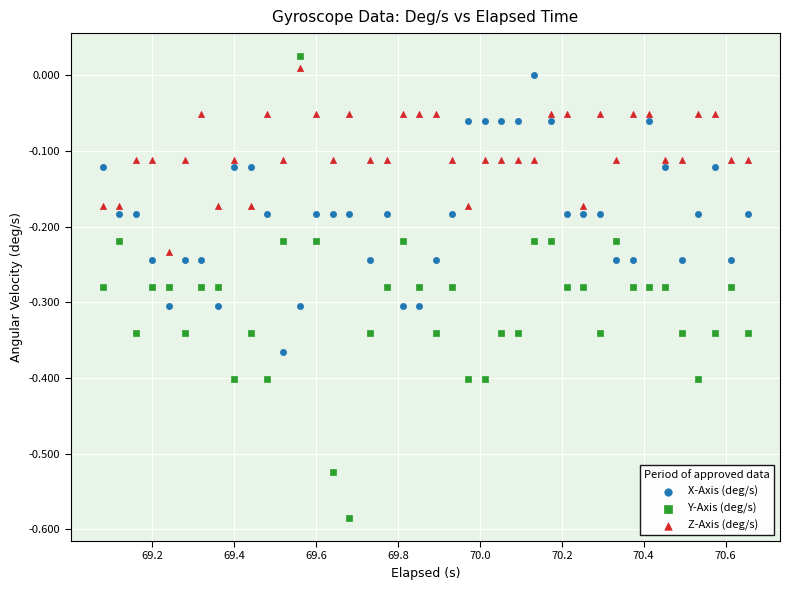

Which series contains the lowest Y value?

Y-Axis (deg/s)